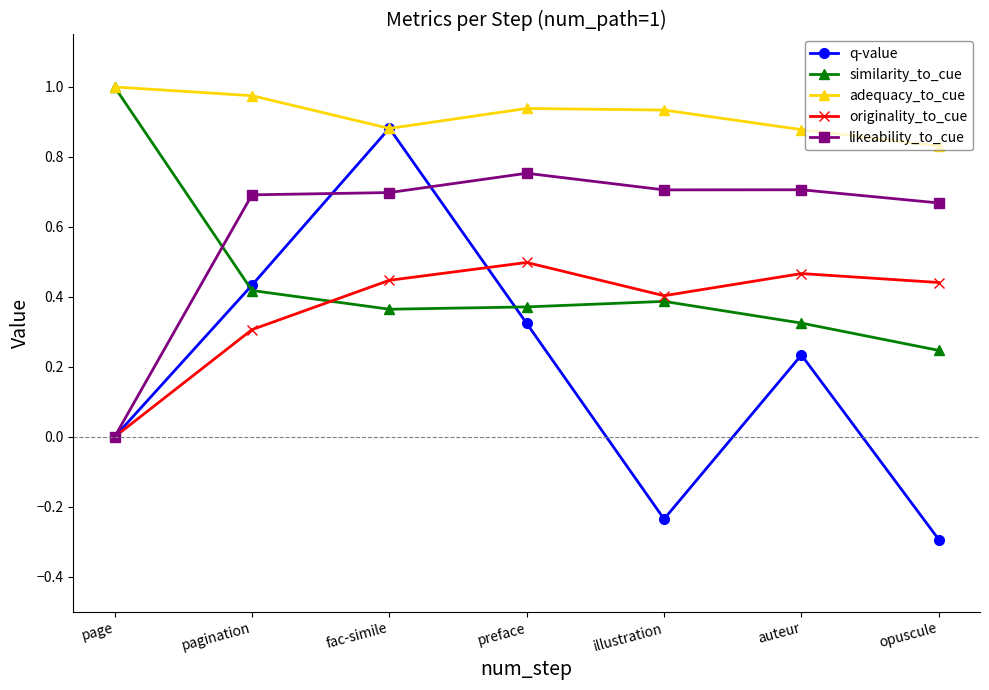

What position from the left is pagination?

2